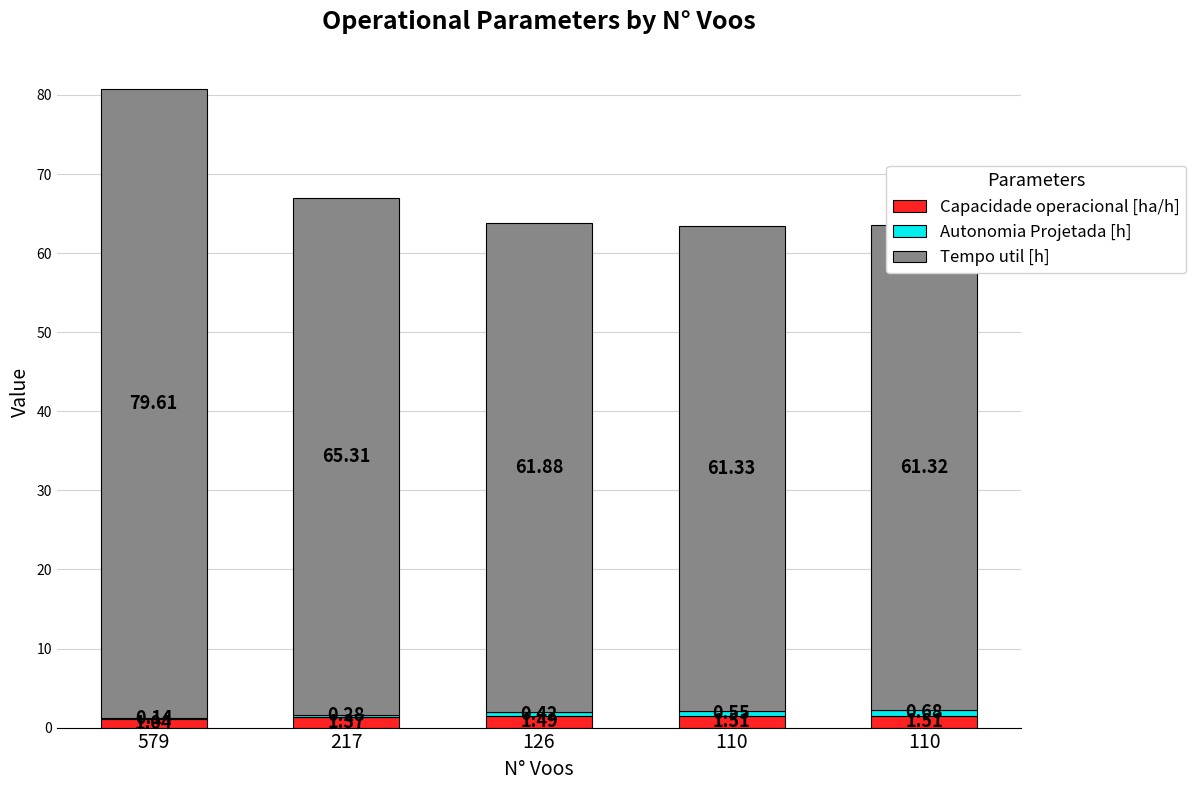

What is the value of the Autonomia Projetada [h] bar at the 4th from the left?

0.6